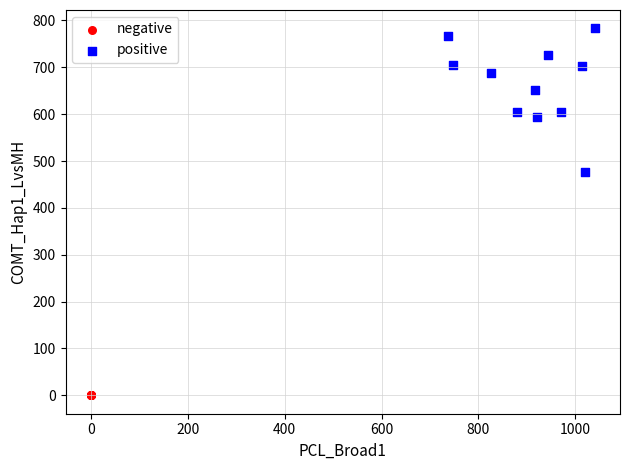

Which series contains the lowest Y value?

negative